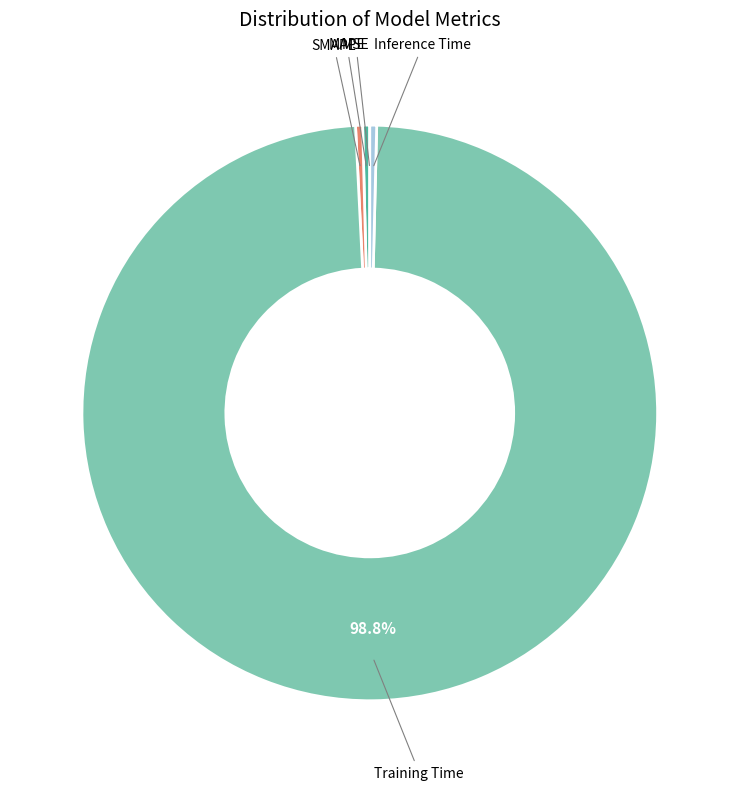

Is there a majority slice in this chart?

Yes